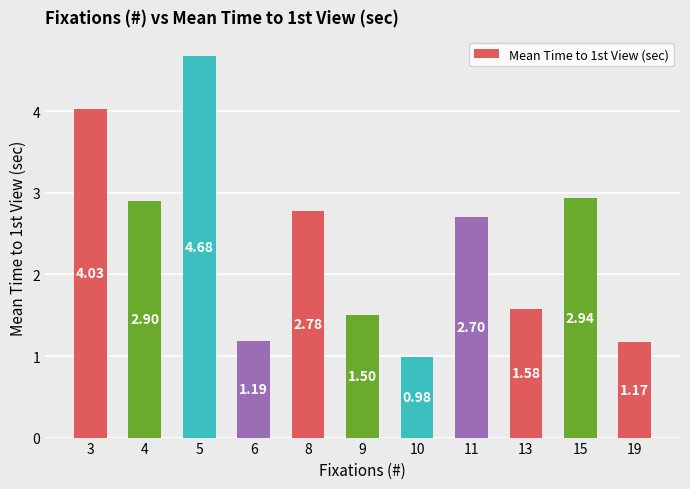

What is the sum of all values?

26.5